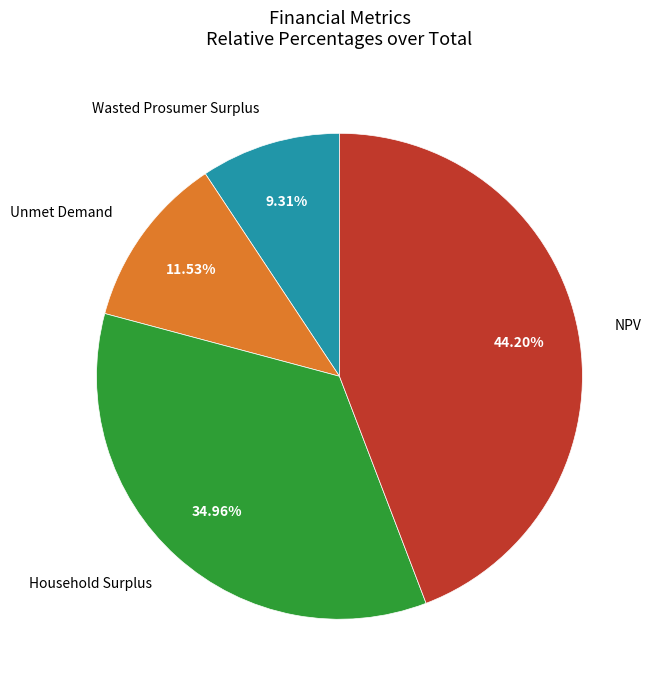

What percentage is the Household Surplus slice, to the nearest percent?

35%